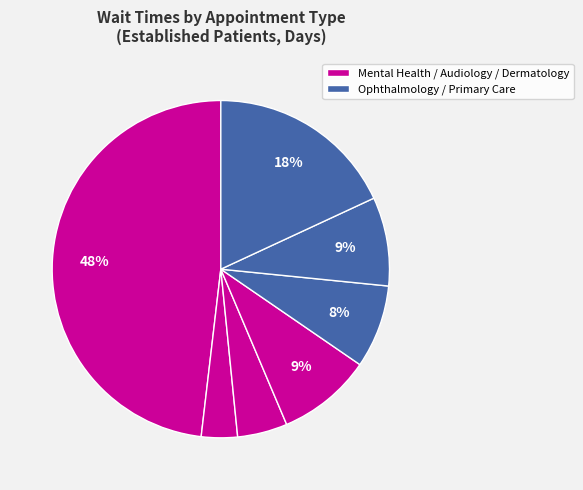

What is the largest slice in the pie chart?

AUDIOLOGY